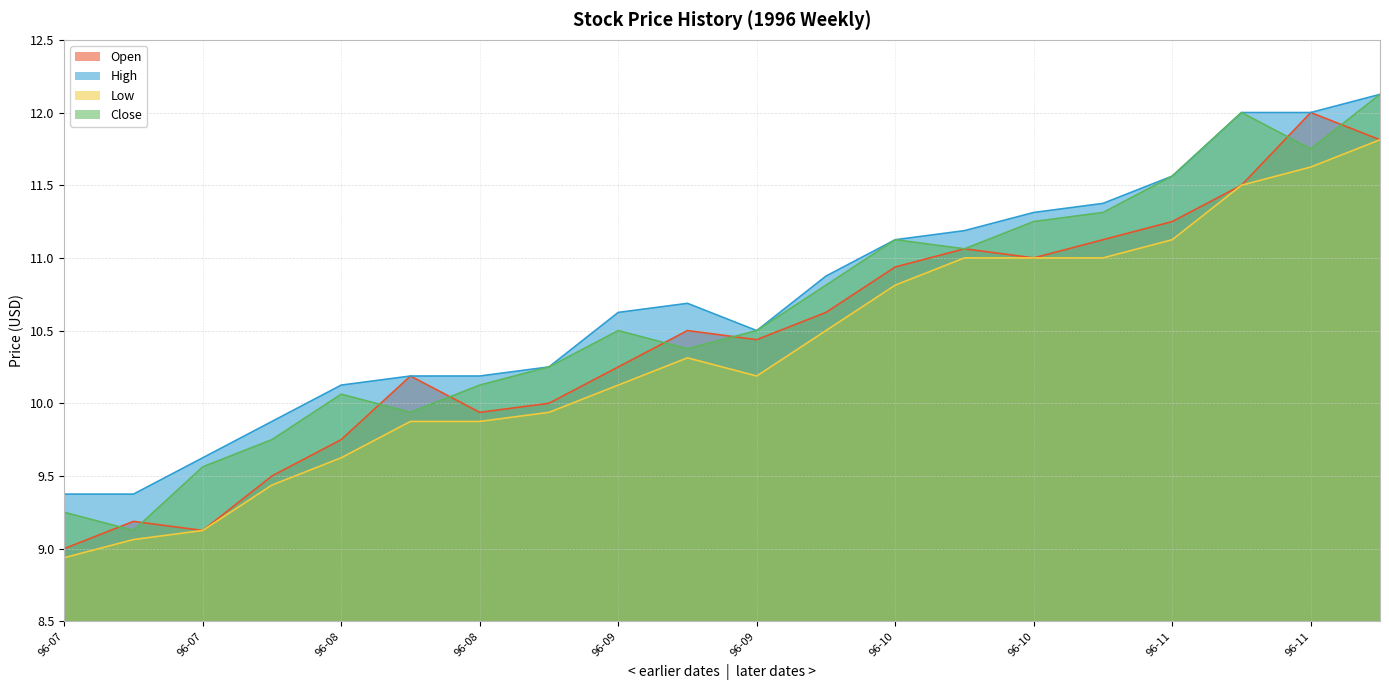

What value does the Open series have at 1996-11-25?

11.8